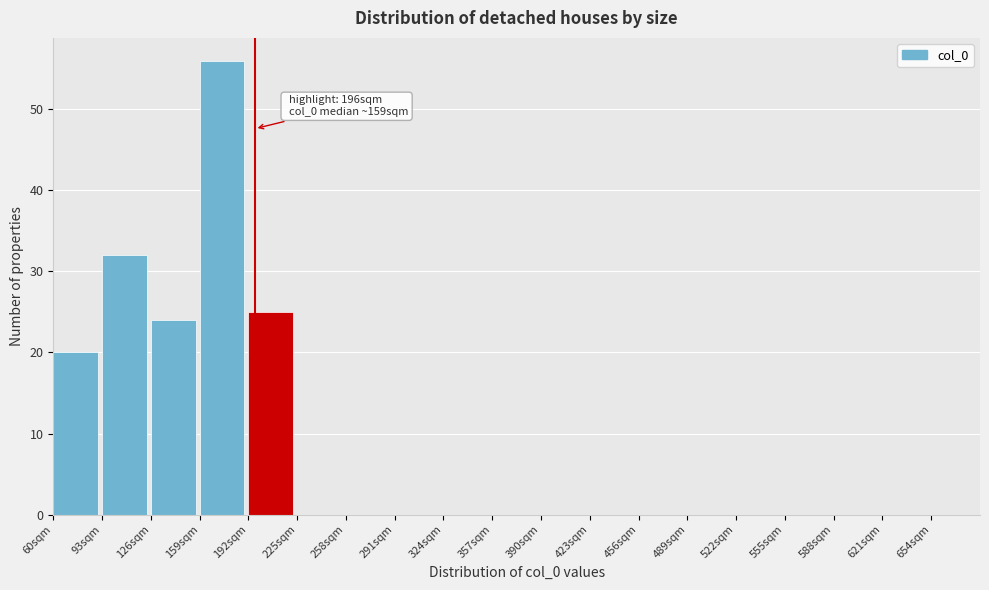

Over which range of the x-axis is the bar tallest?

159 to 192